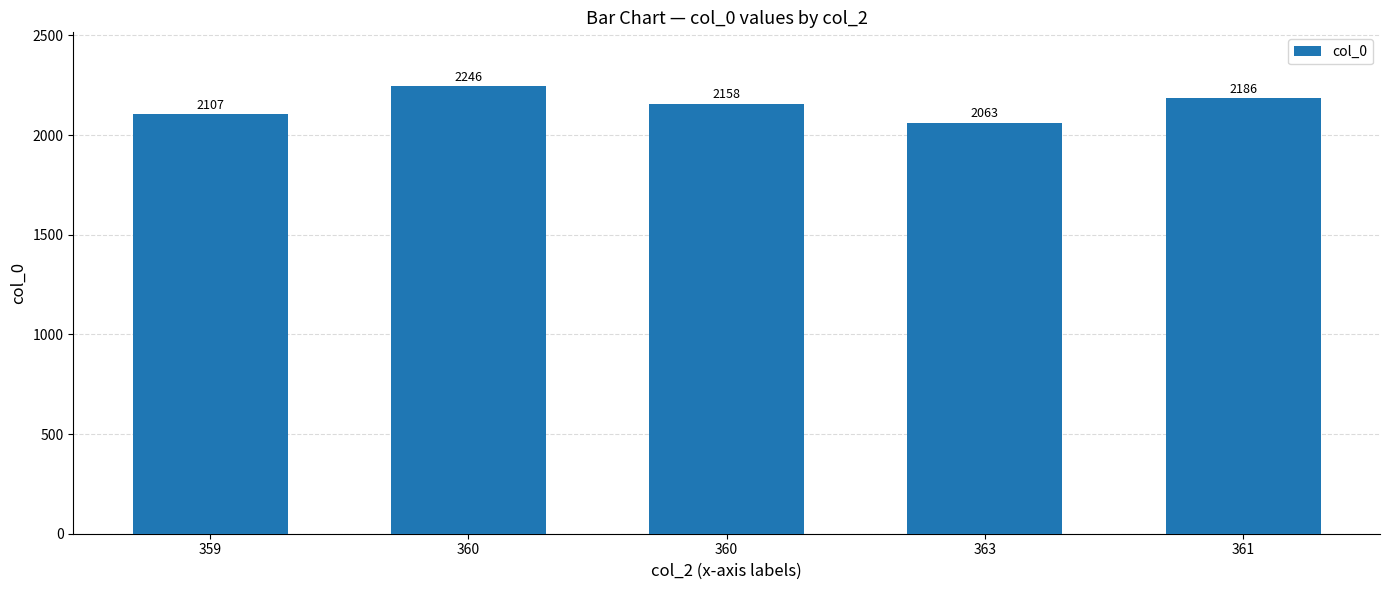

At which category does the chart reach its minimum across all series?

363